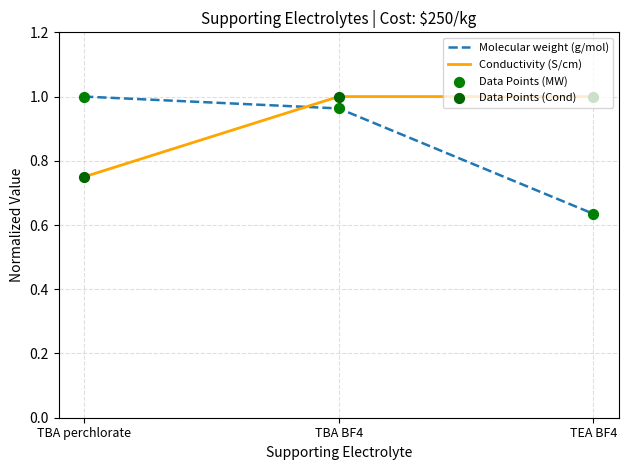

Between TBA perchlorate and TBA BF4, which series saw the biggest shift?

Conductivity (S/cm)